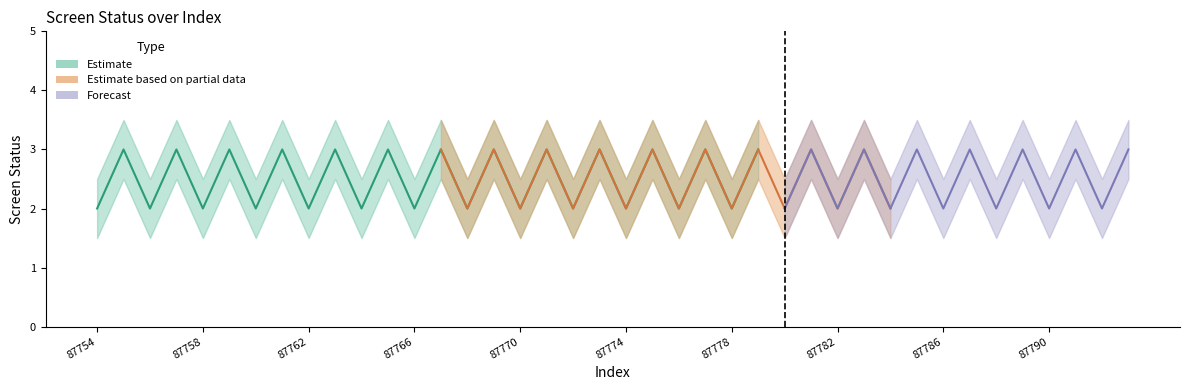

At which label does screen_status reach its peak?

87755